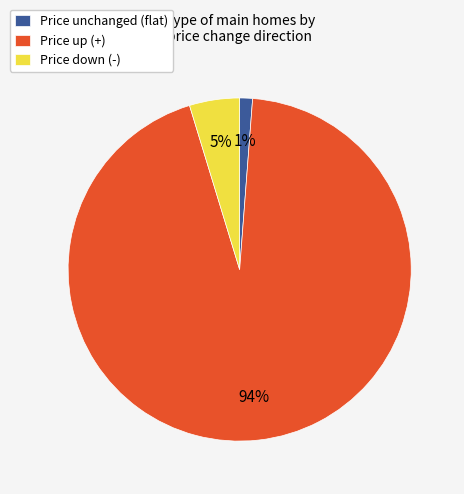

Count the number of slices in the pie.

3